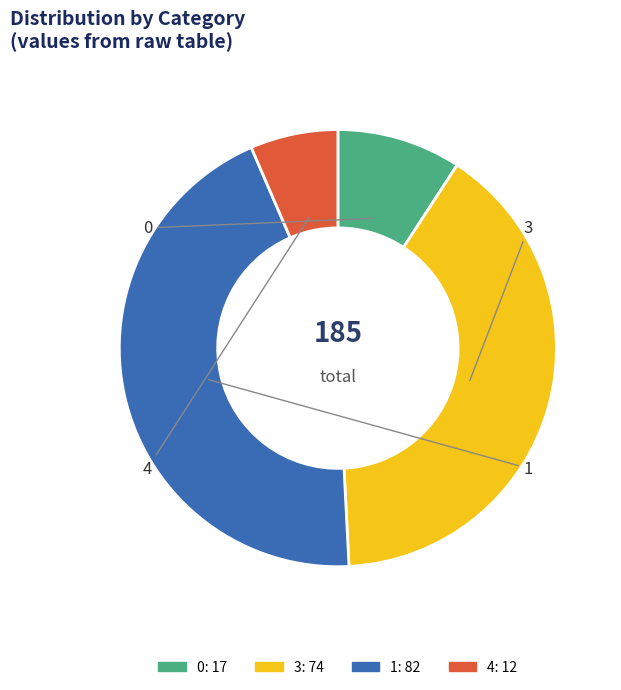

Rank the categories by value from lowest to highest.

4, 0, 3, 1